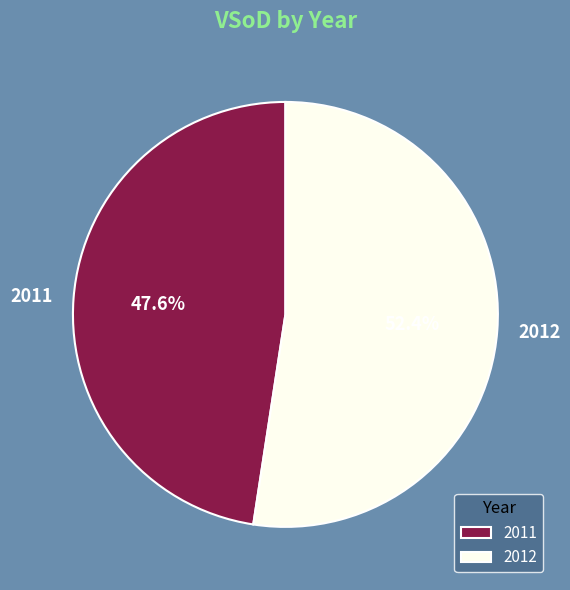

What is the largest slice in the pie chart?

2012